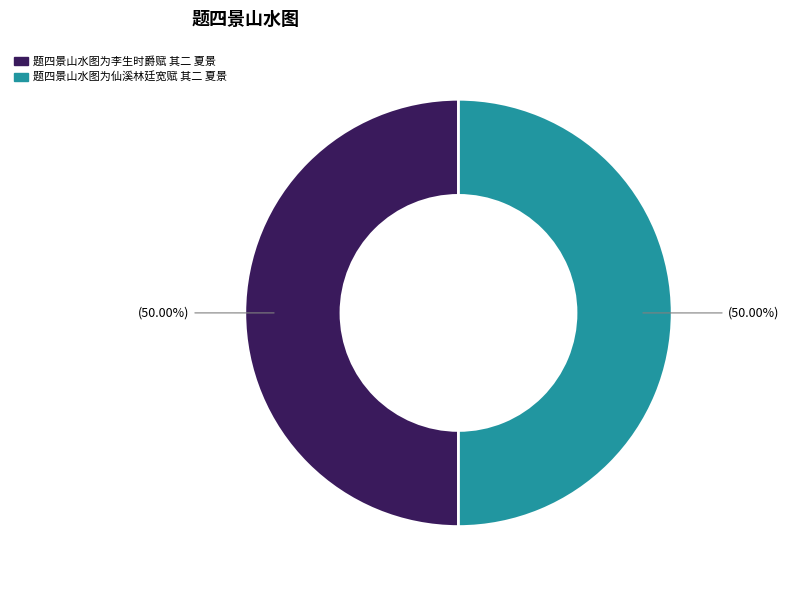

Count the number of slices in the pie.

2